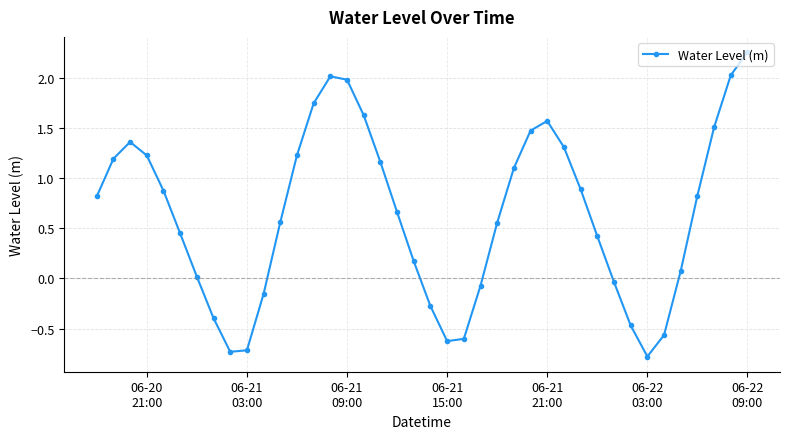

What is the value of the 9th point from the left?

-0.7